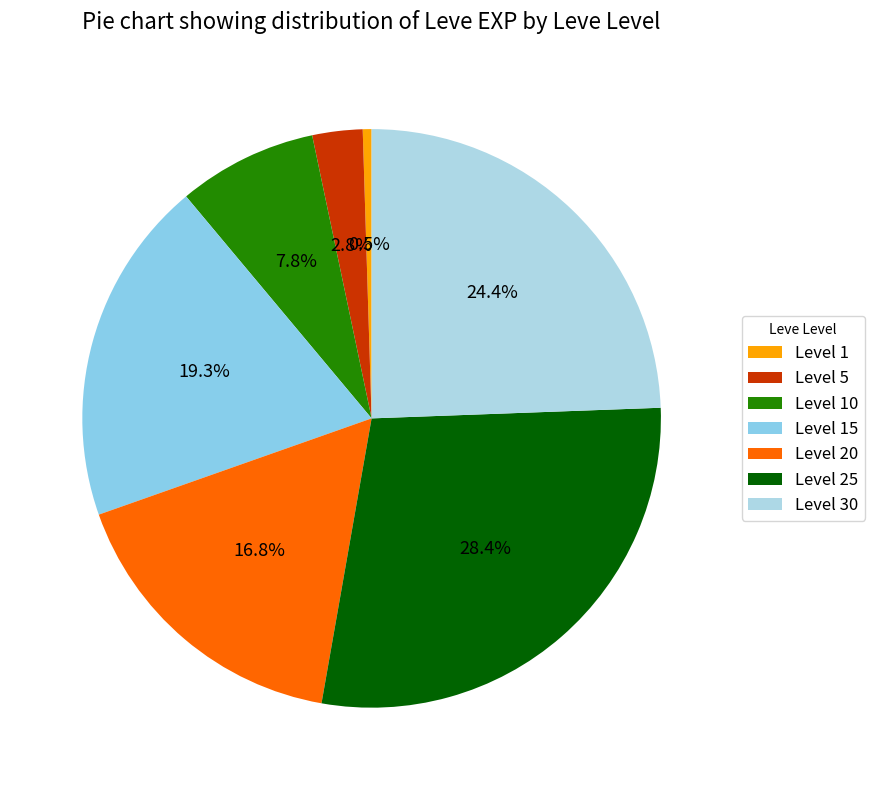

Is there any slice that represents more than half of the pie?

No